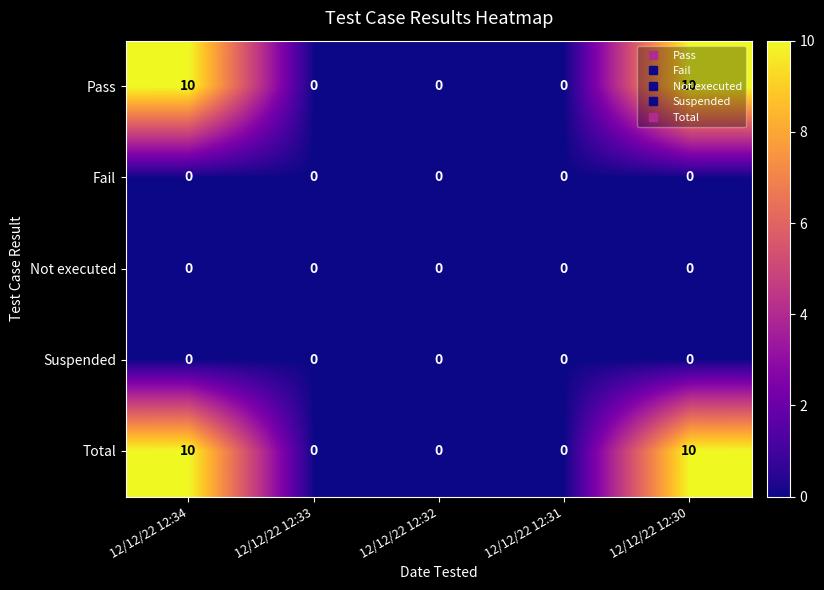

What is the total value across all series at 12/12/22 12:34?

20